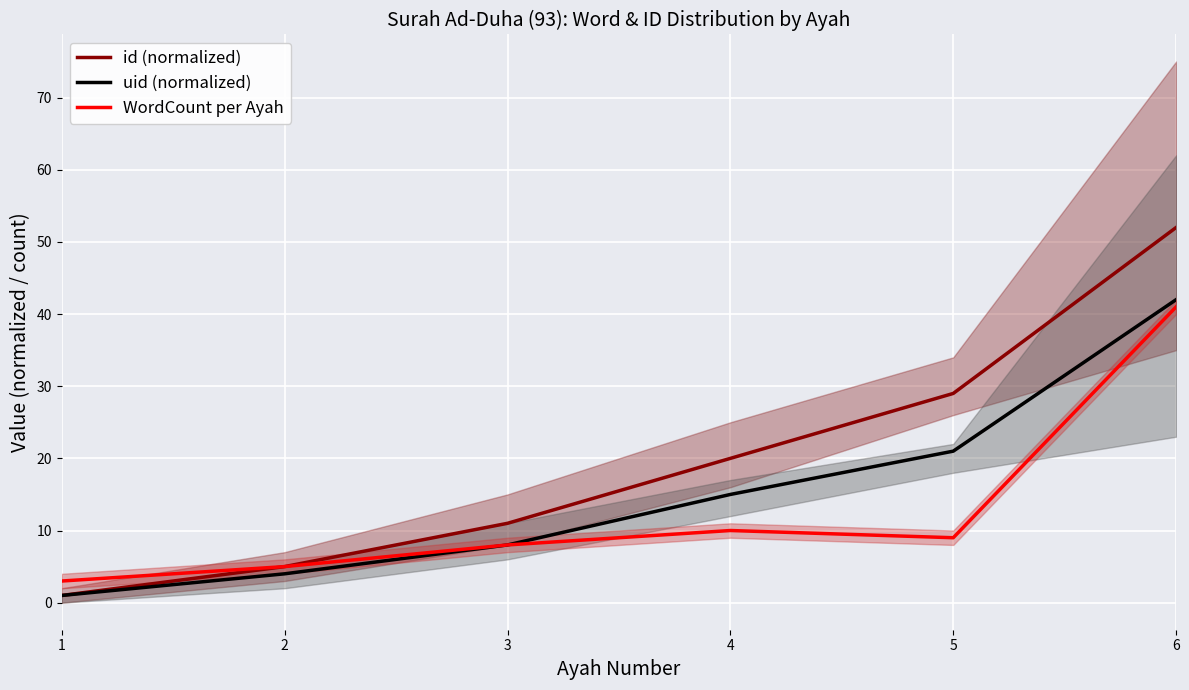

At which label is uid (normalized) closest to 21?

5